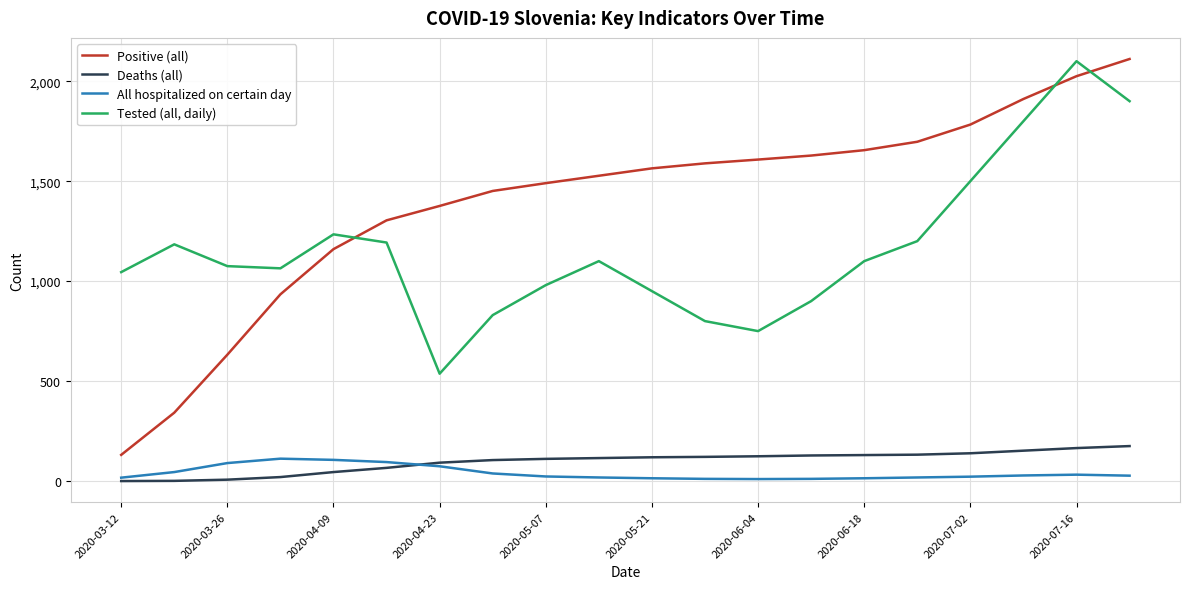

True or false: Tested (all, daily) and Deaths (all) cross at least once.

False